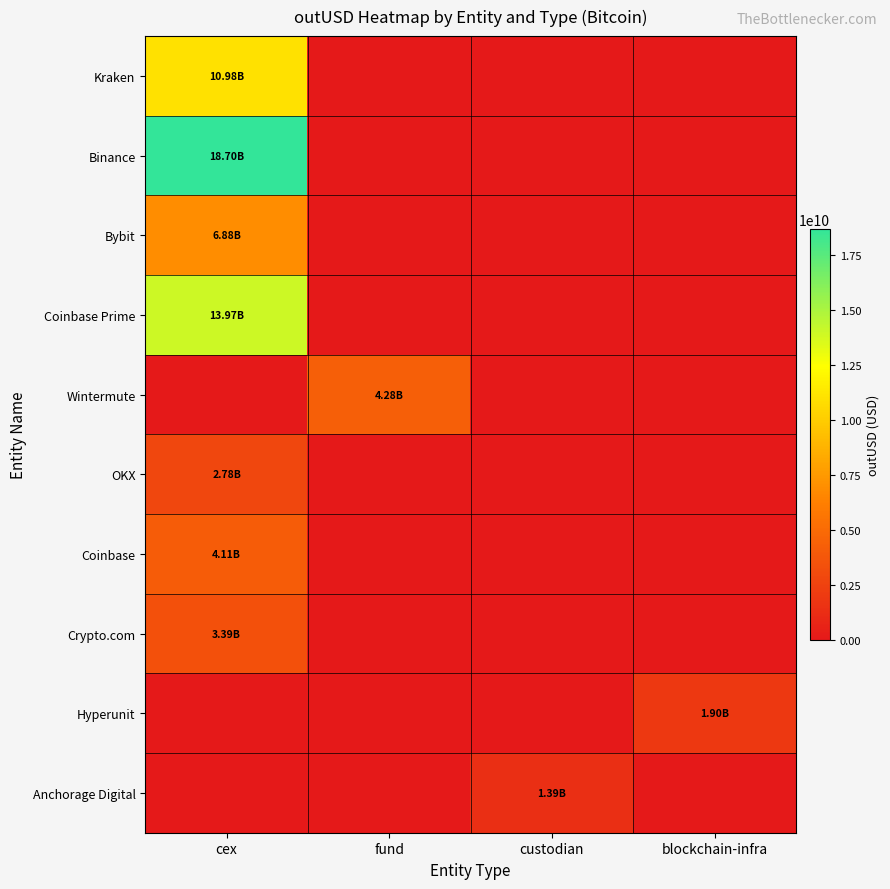

Which series has the largest total across all categories?

Binance